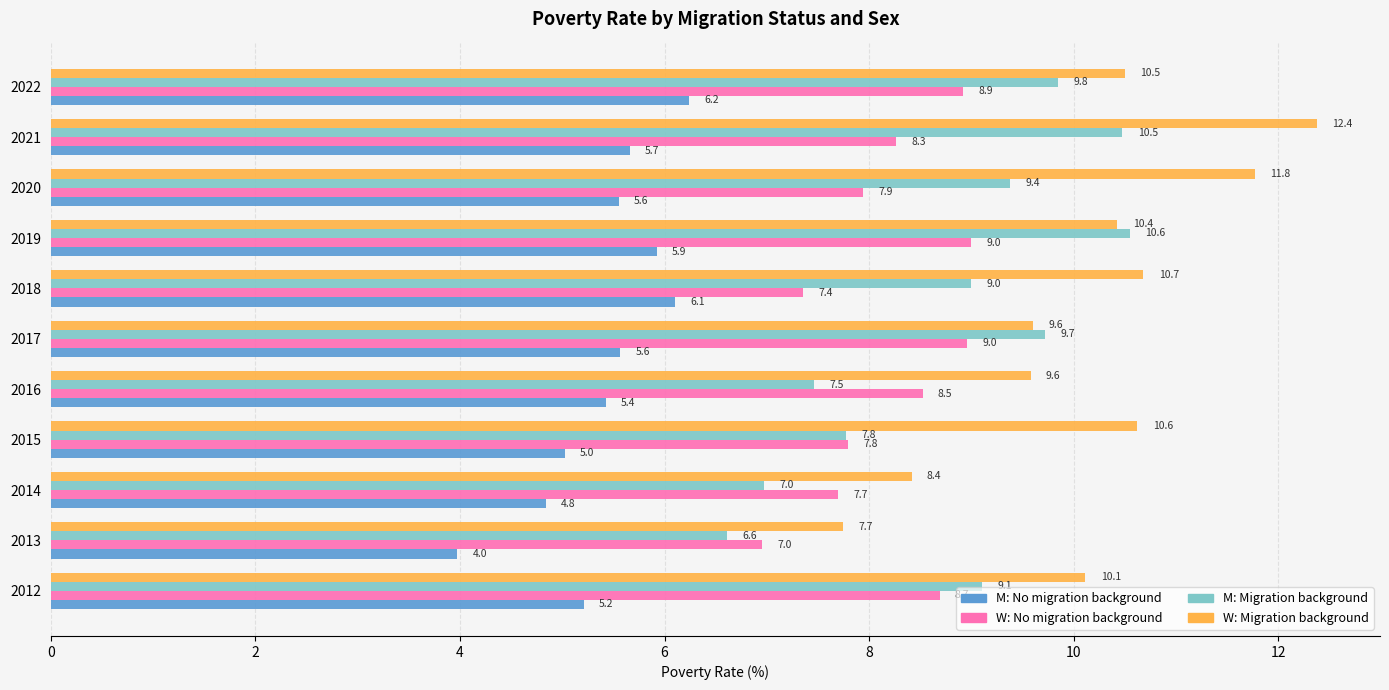

Where is M: No migration background nearest to the value 5?

2015